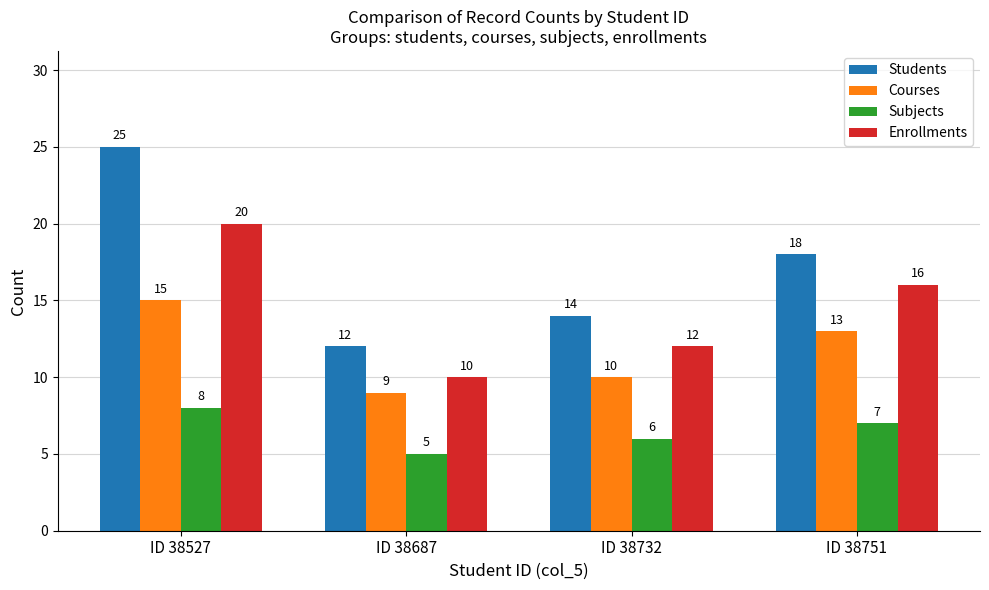

What is the total value across all series at ID 38732?

42